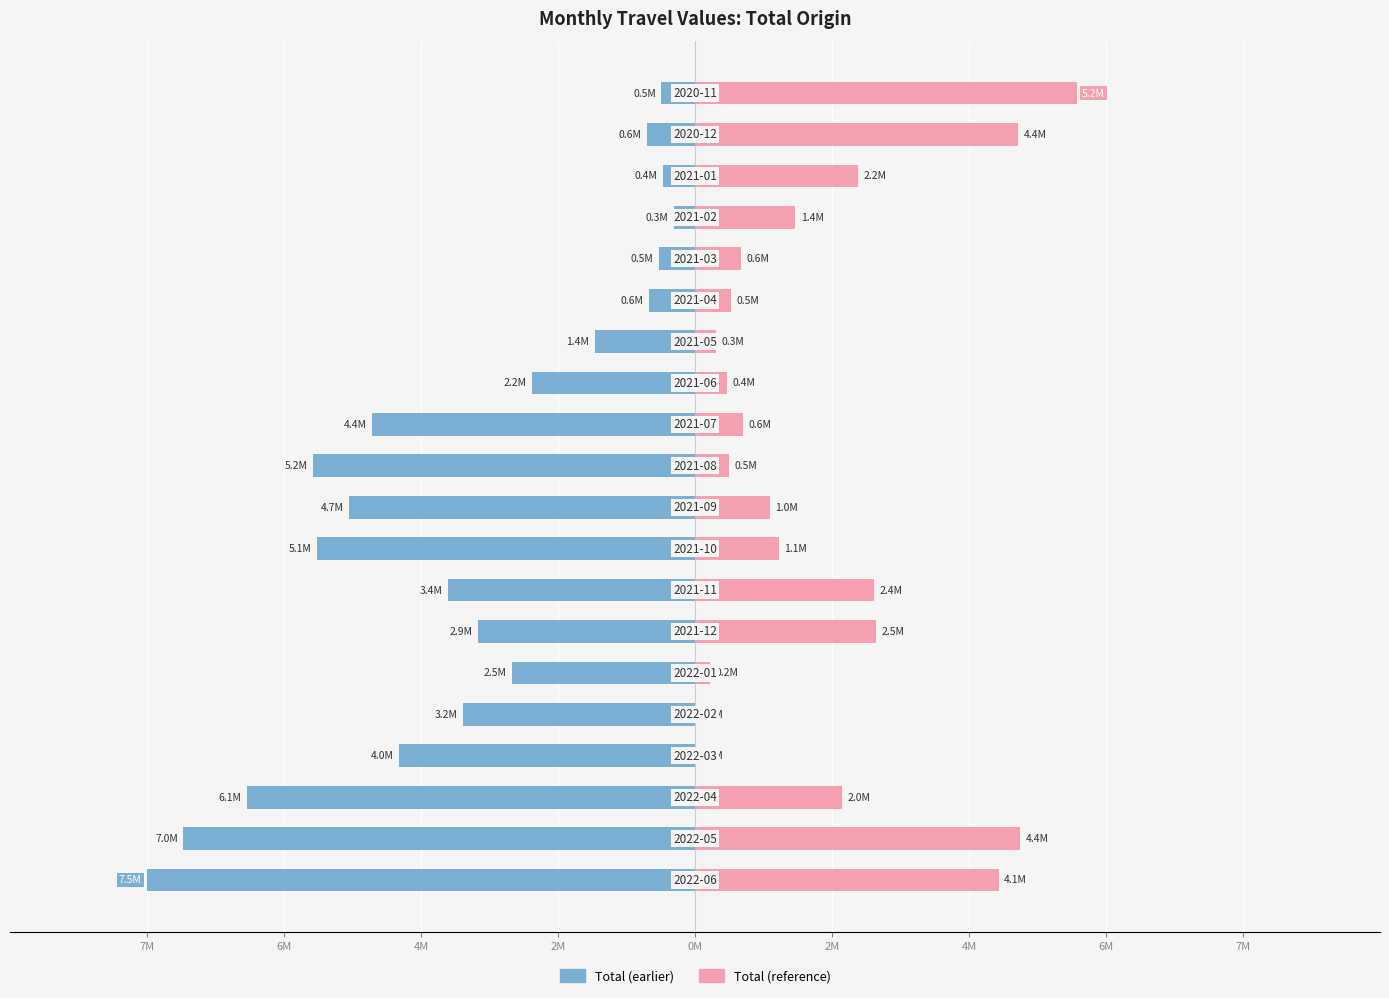

True or false: Total (earlier) has a value of -1422538 at 4M.

False